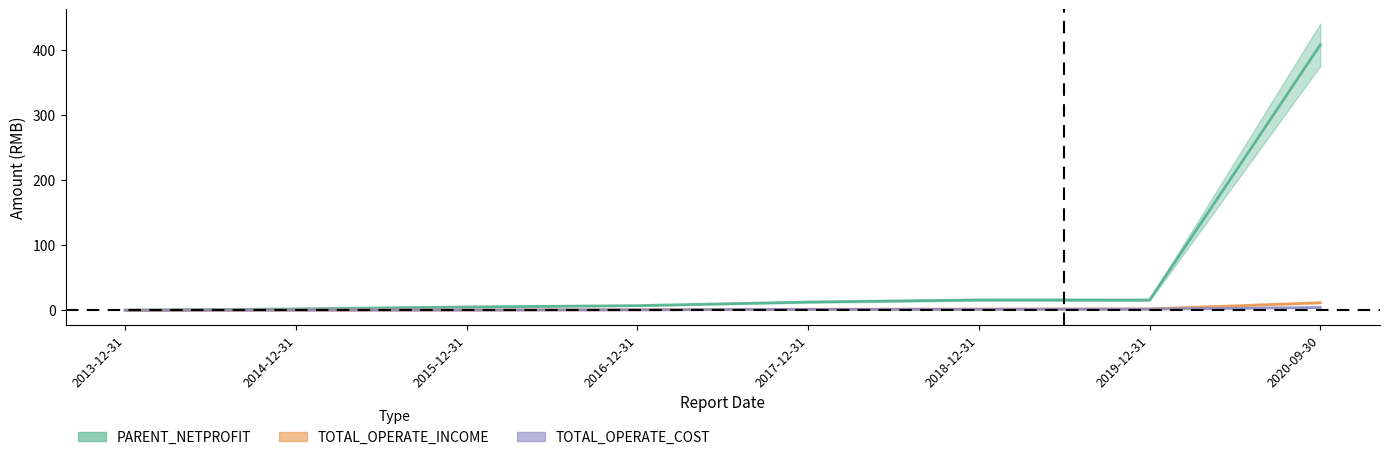

What is the maximum value for TOTAL_OPERATE_INCOME?

11.5